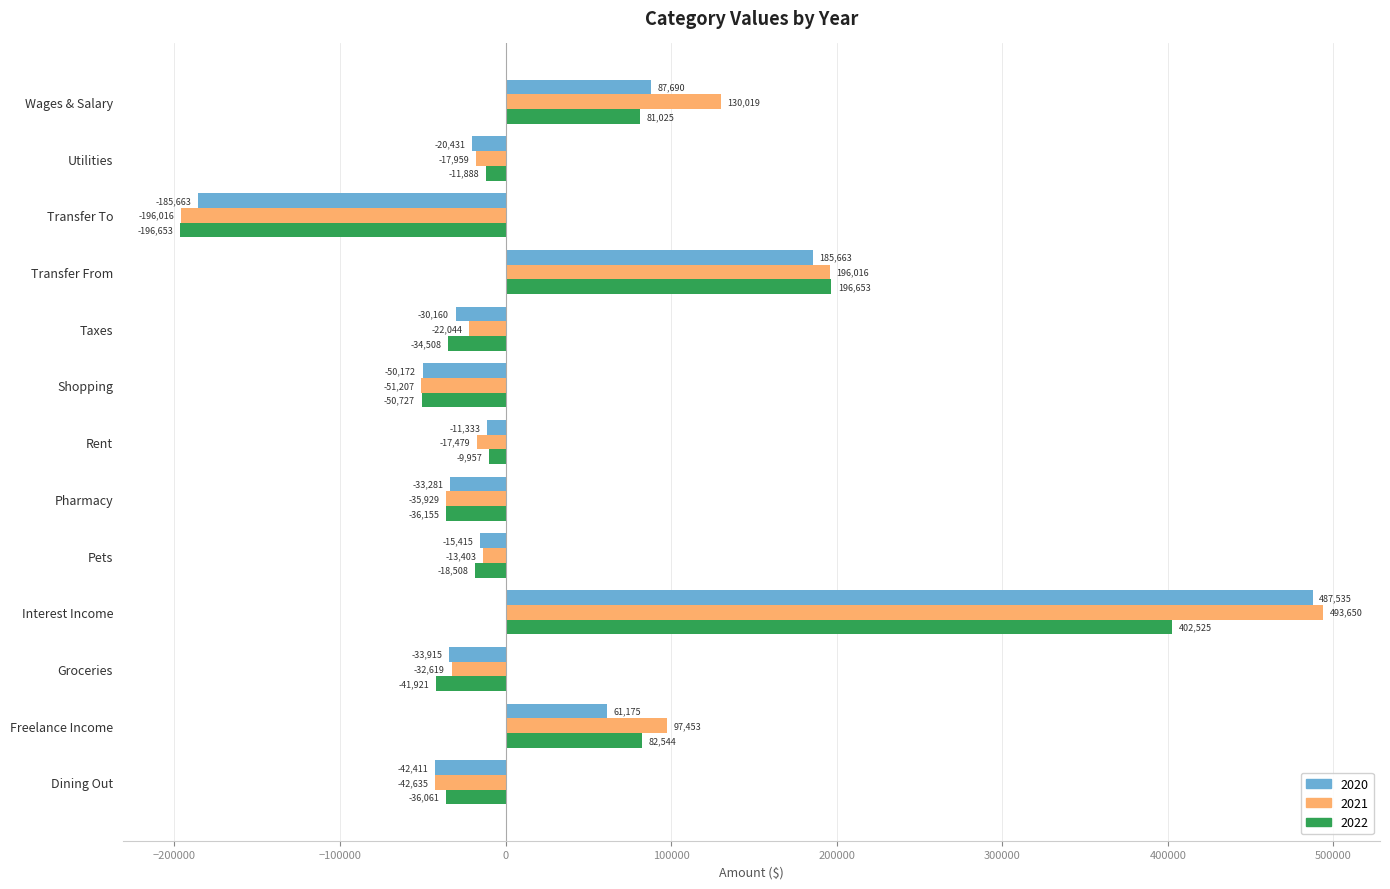

How many negative values does the 2020 series have?

9